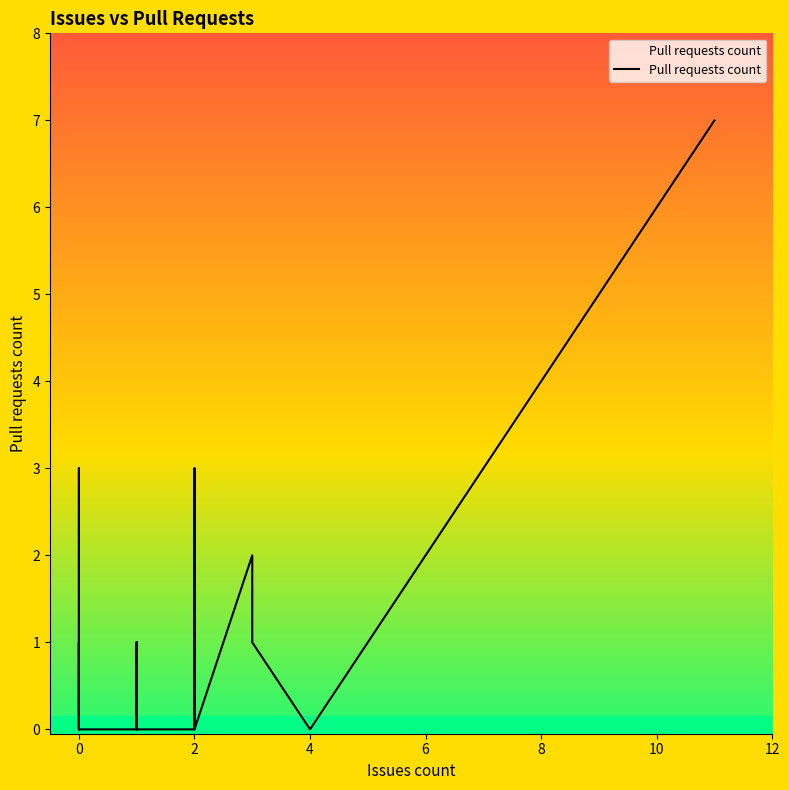

What is the difference between the second highest and minimum values?

3